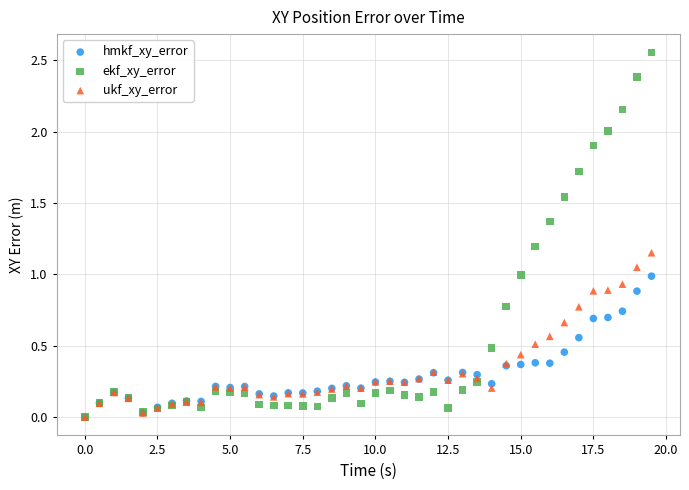

What are all the series names shown in the legend?

hmkf_xy_error, ekf_xy_error, ukf_xy_error